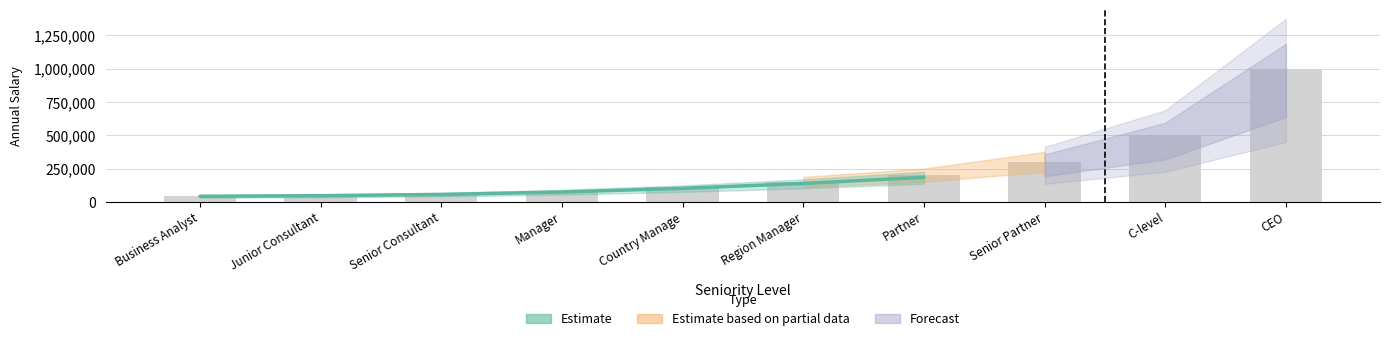

What is the minimum value shown in the chart?

41400